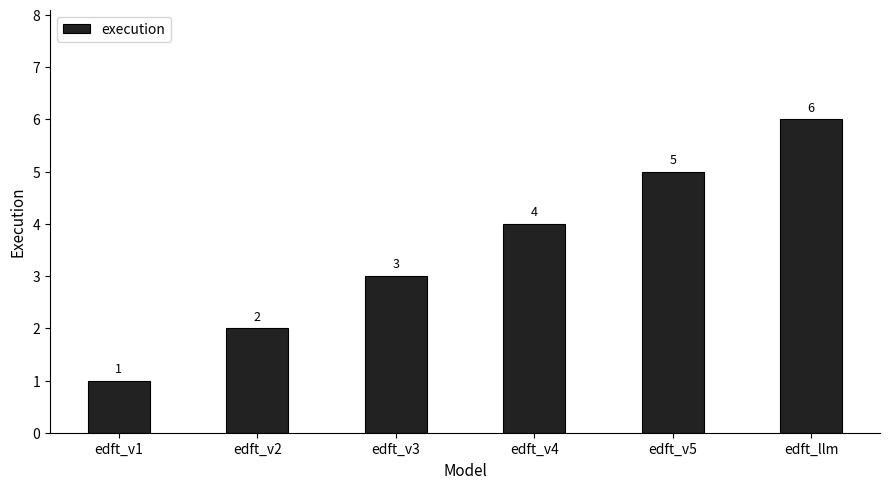

What is the label of the 4th bar from the right?

edft_v3